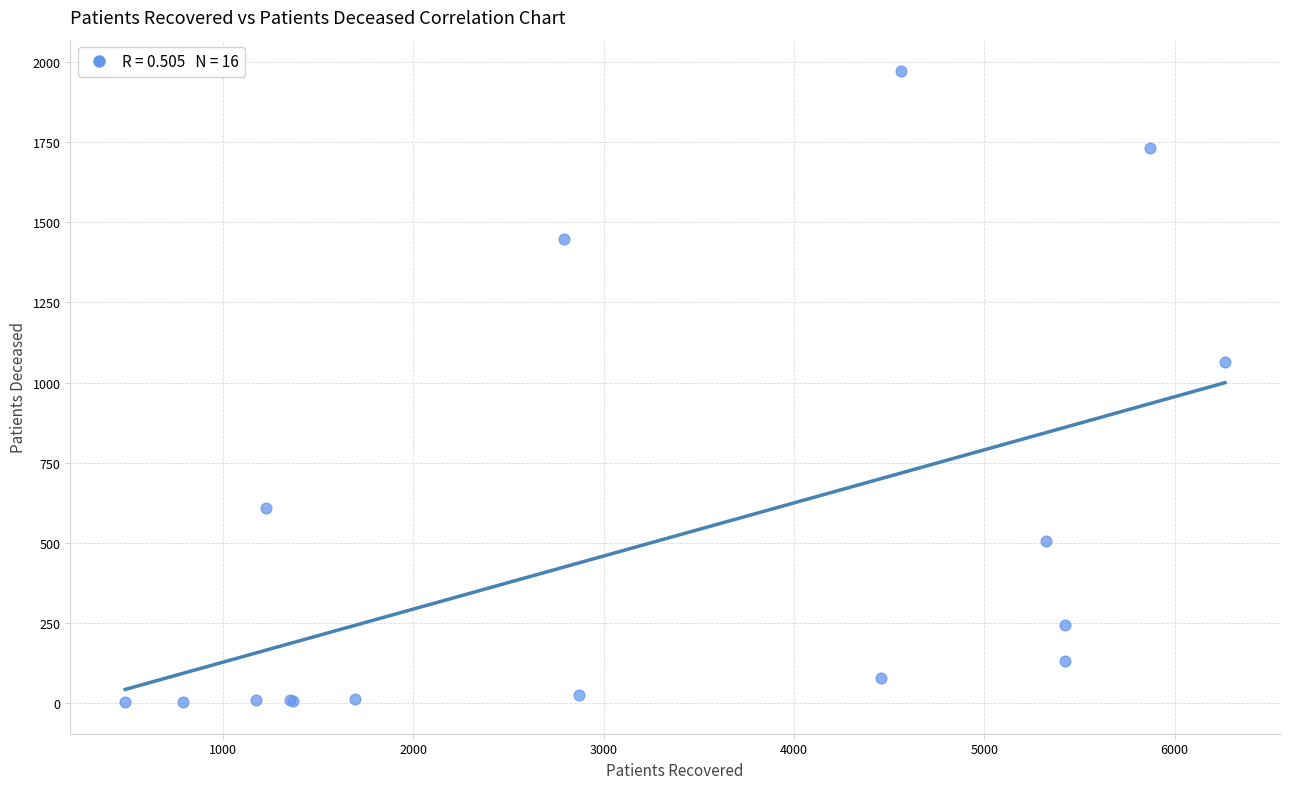

What Y value in the scatter plot is closest to 987?

1063